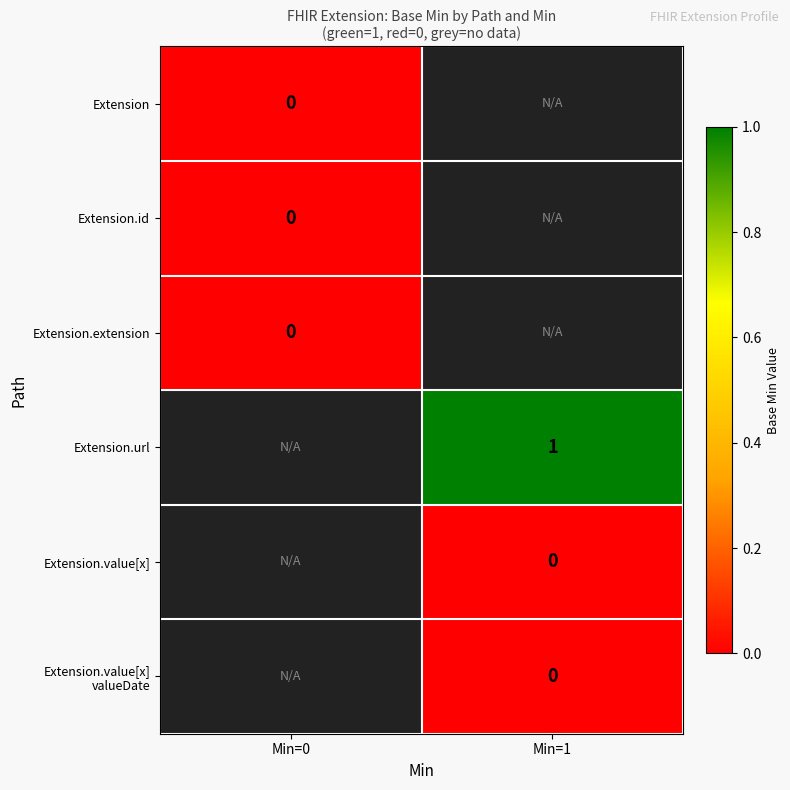

At how many categories does at least one series exceed 0?

1